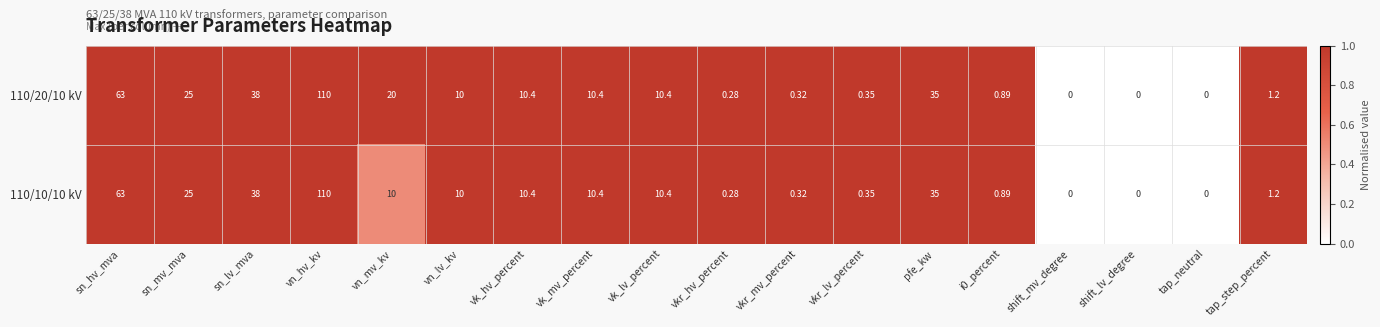

How many data points does each series have?

18